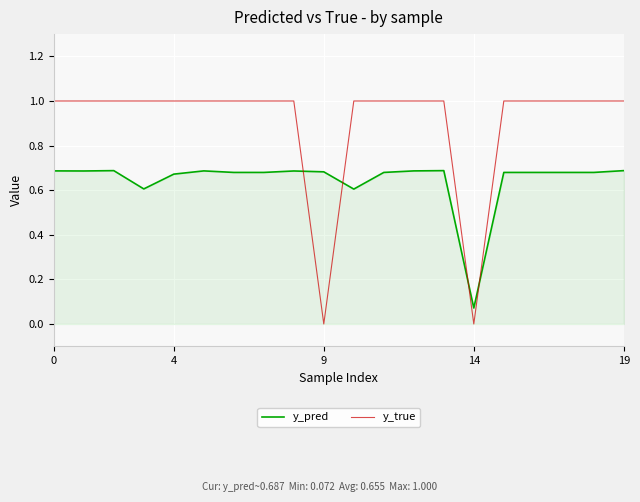

Which series has the largest range (max minus min)?

y_true